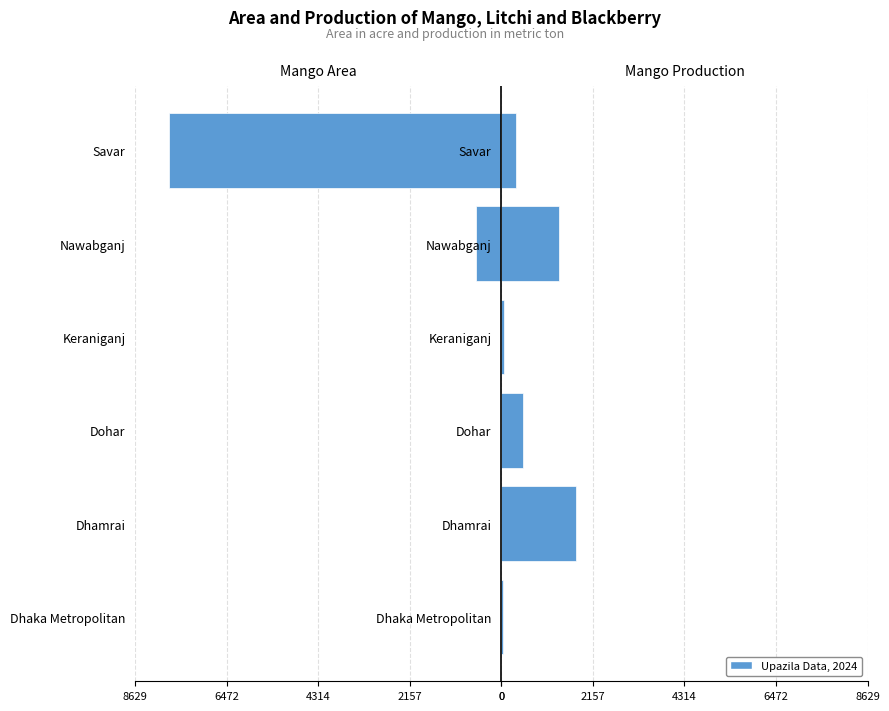

How many data points in Mango Area are above -4?

2